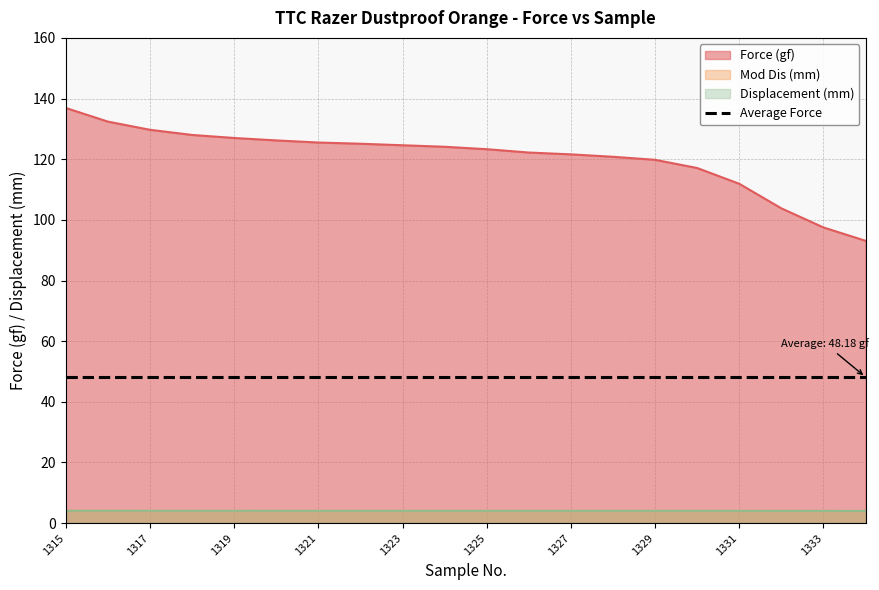

How many lines are shown in the chart?

3